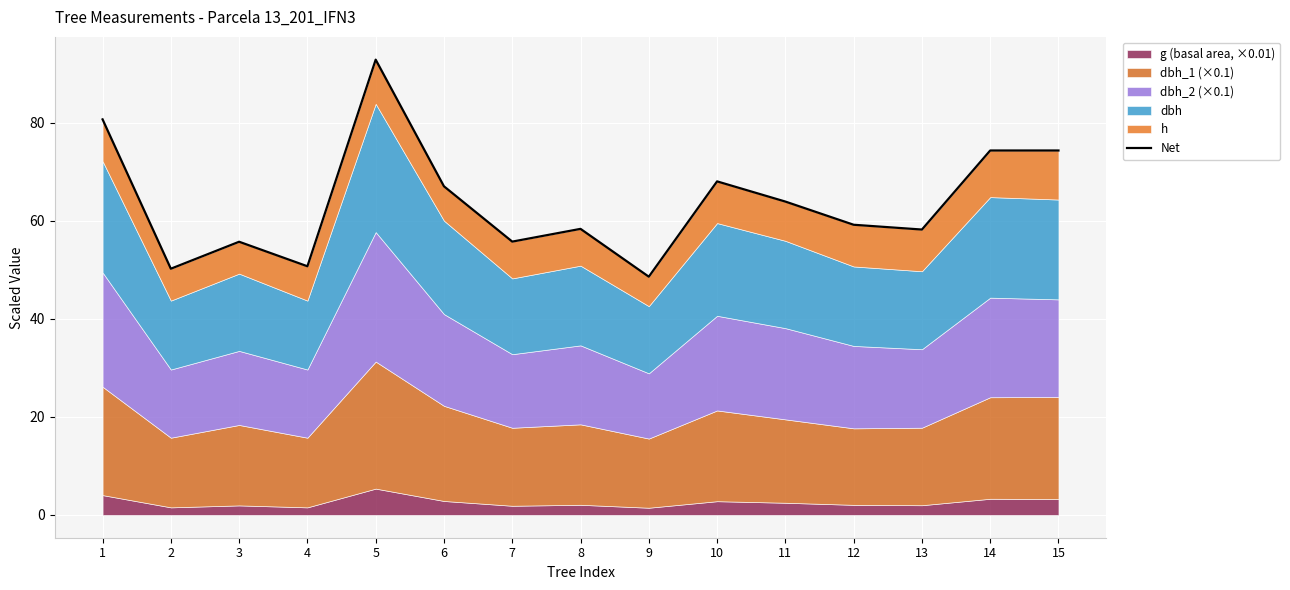

Reading right to left, transcribe all the data shown in this chart.

74.3	74.3	58.2	59.2	63.9	68.0	48.6	58.3	55.7	67.0	92.8	50.7	55.7	50.2	80.6